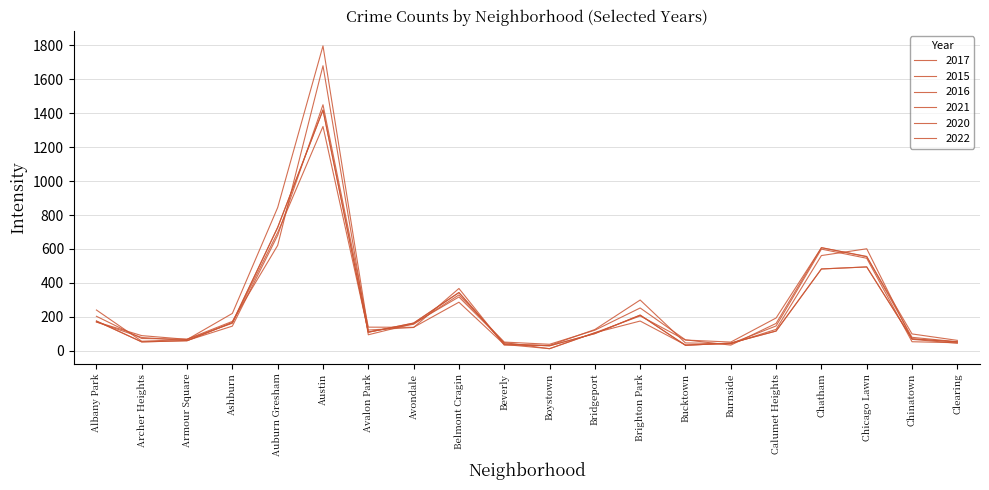

What is the greatest value displayed?

1797